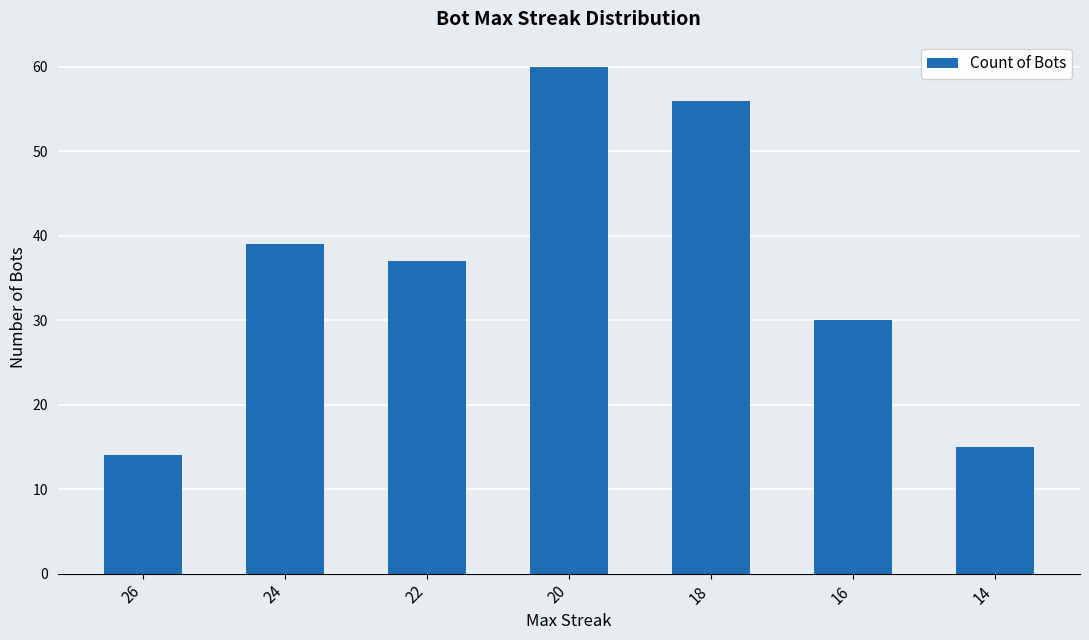

The value at 16 is 30. True or false?

True